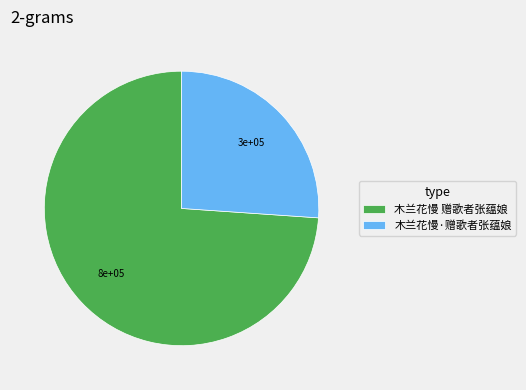

Is the sum of 木兰花慢 赠歌者张蕴娘 and 木兰花慢·赠歌者张蕴娘 greater than half?

Yes